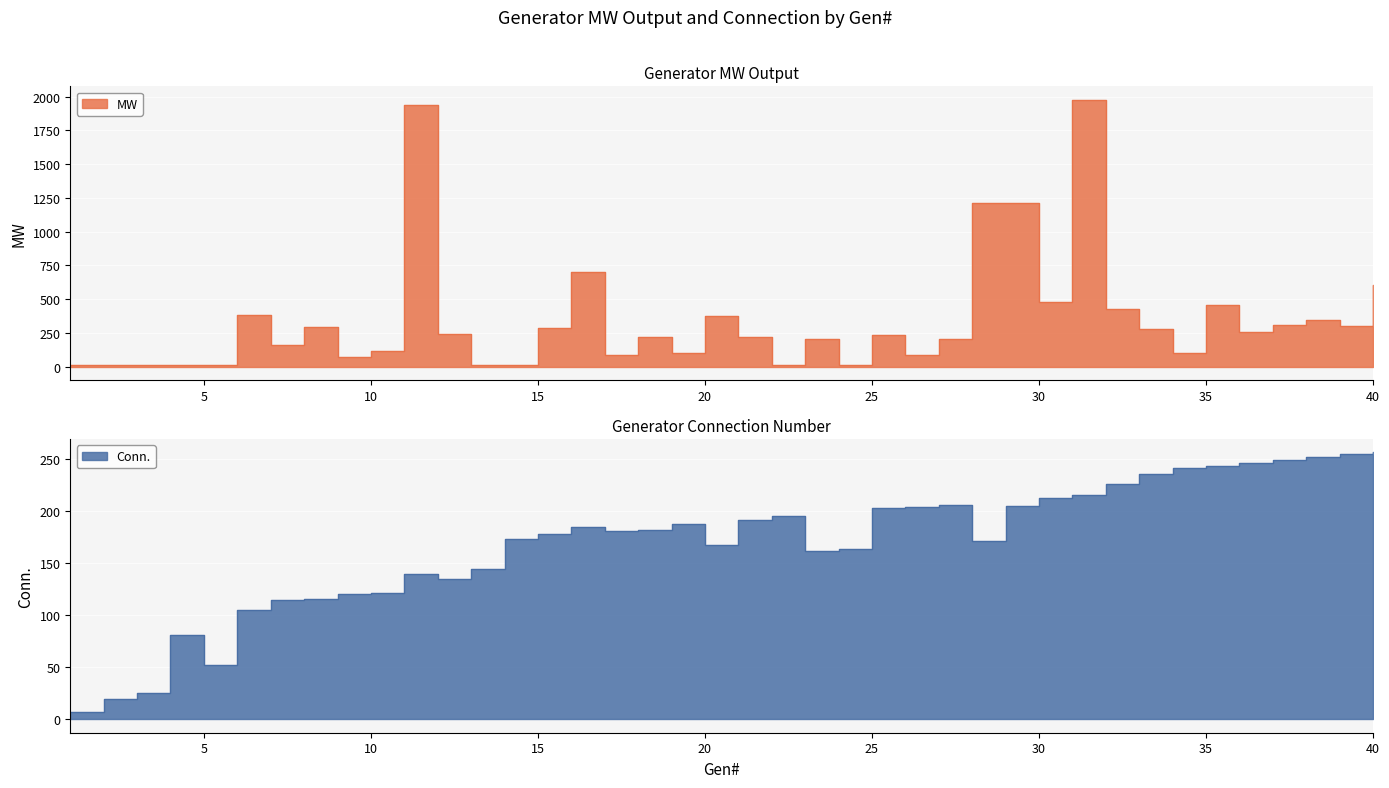

Read the MW value at 4.

12.9